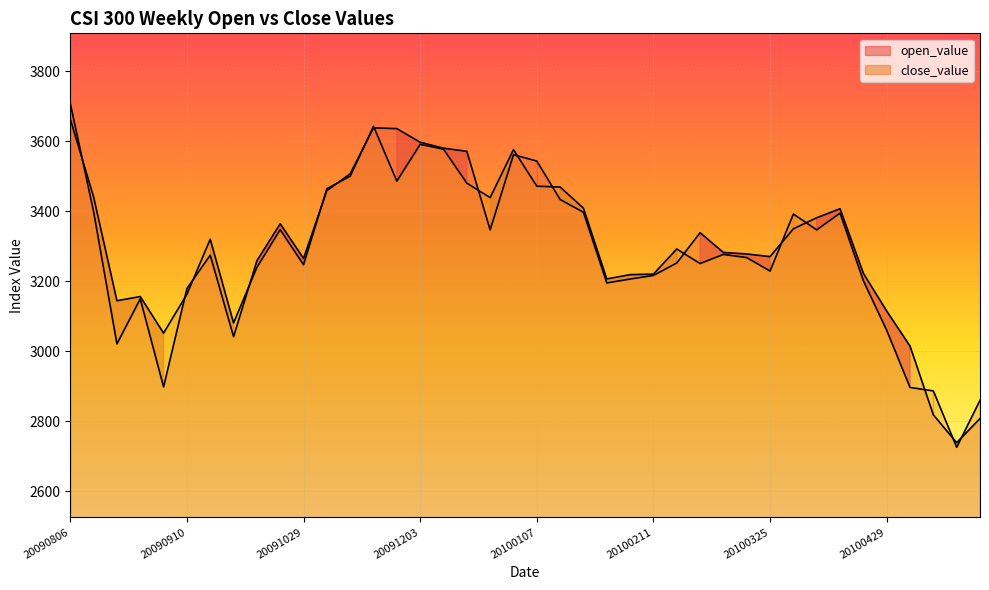

Reading left to right, extract all data points from this chart.

open_value: 20090806=3707.9	20090813=3398.9	20090820=3021.3	20090827=3149.6	20090903=2898.4	20090910=3179.2	20090917=3274.6	20090924=3041.8	20091015=3258.5	20091022=3364.1	20091029=3265.2	20091105=3458.9	20091112=3507.0	20091119=3638.1	20091126=3635.8	20091203=3597.0	20091210=3579.8	20091217=3571.1	20091224=3346.8	20091231=3561.4	20100107=3543.2	20100114=3433.5	20100121=3397.0	20100128=3195.3	20100204=3206.4	20100211=3216.7	20100225=3252.2	20100304=3338.7	20100311=3282.2	20100318=3277.9	20100325=3270.4	20100401=3349.9	20100408=3381.3	20100415=3407.0	20100422=3222.7	20100429=3114.9	20100506=3014.9	20100513=2818.6	20100520=2739.2	20100527=2808.0
close_value: 20090806=3663.1	20090813=3440.8	20090820=3144.4	20090827=3156.3	20090903=3052.0	20090910=3162.9	20090917=3320.1	20090924=3080.9	20091015=3239.6	20091022=3347.3	20091029=3247.1	20091105=3464.3	20091112=3500.0	20091119=3642.4	20091126=3485.8	20091203=3590.9	20091210=3577.2	20091217=3480.2	20091224=3438.8	20091231=3575.7	20100107=3471.5	20100114=3469.1	20100121=3408.6	20100128=3206.6	20100204=3218.8	20100211=3220.4	20100225=3292.1	20100304=3250.6	20100311=3276.7	20100318=3267.6	20100325=3229.1	20100401=3391.9	20100408=3346.7	20100415=3394.6	20100422=3201.5	20100429=3060.1	20100506=2896.9	20100513=2886.9	20100520=2726.0	20100527=2860.0